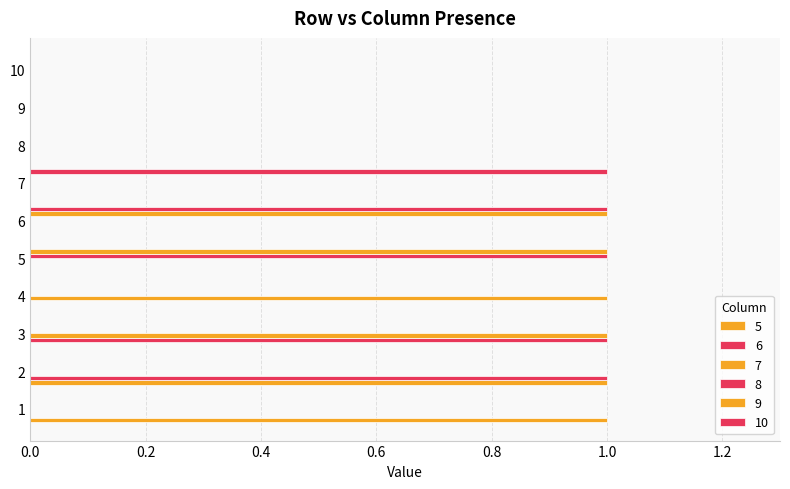

Is it true that 7 equals 2 at 4?

False